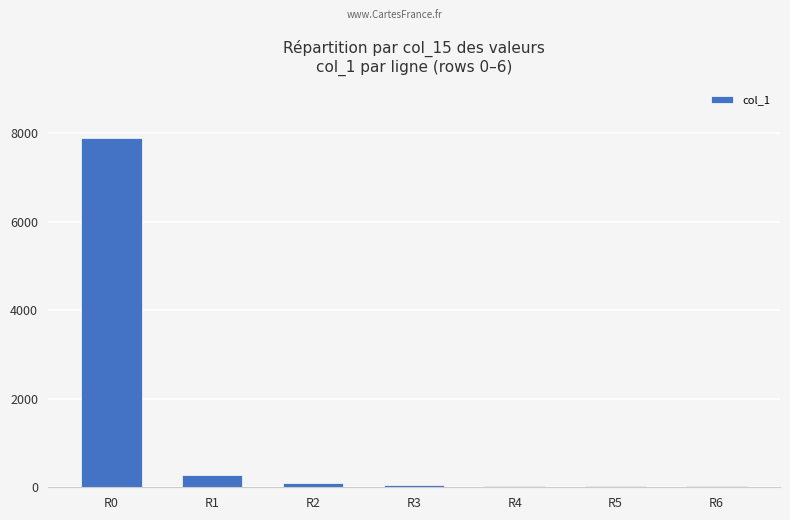

What is the maximum value shown in the chart?

7888